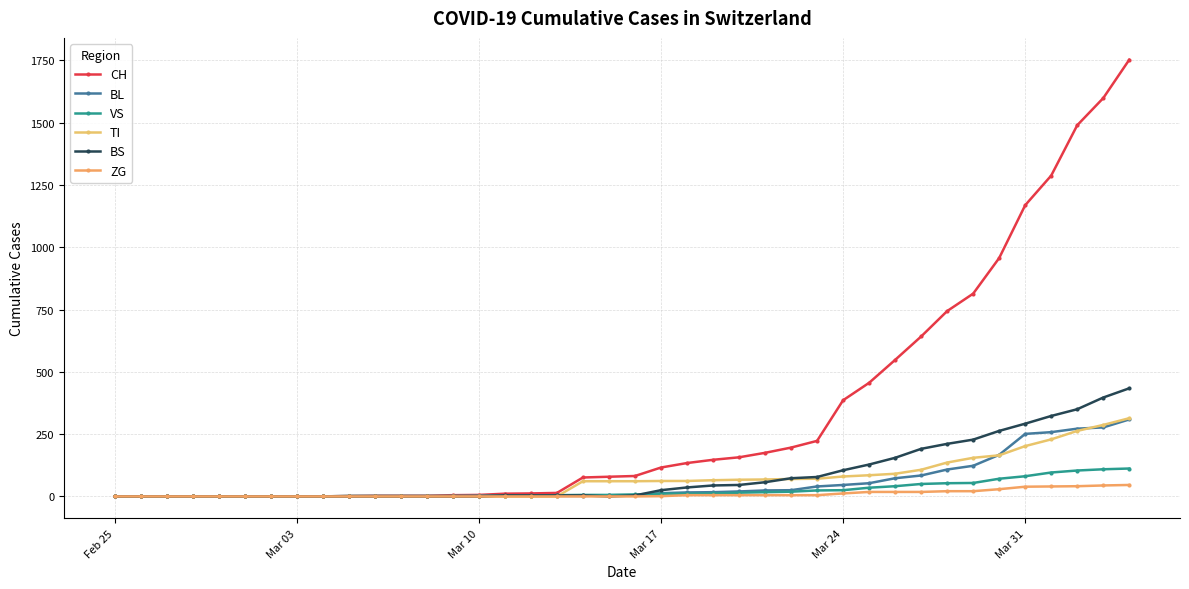

What is the sum of all VS values?

983